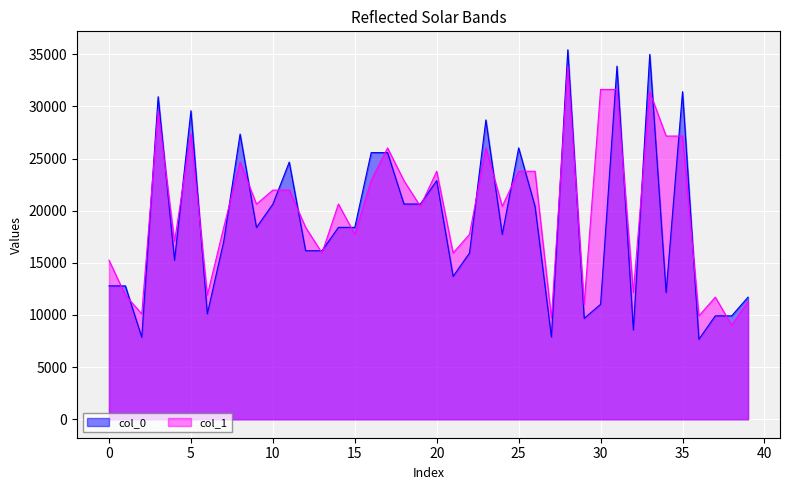

How many values in the col_1 series are below 20635?

20